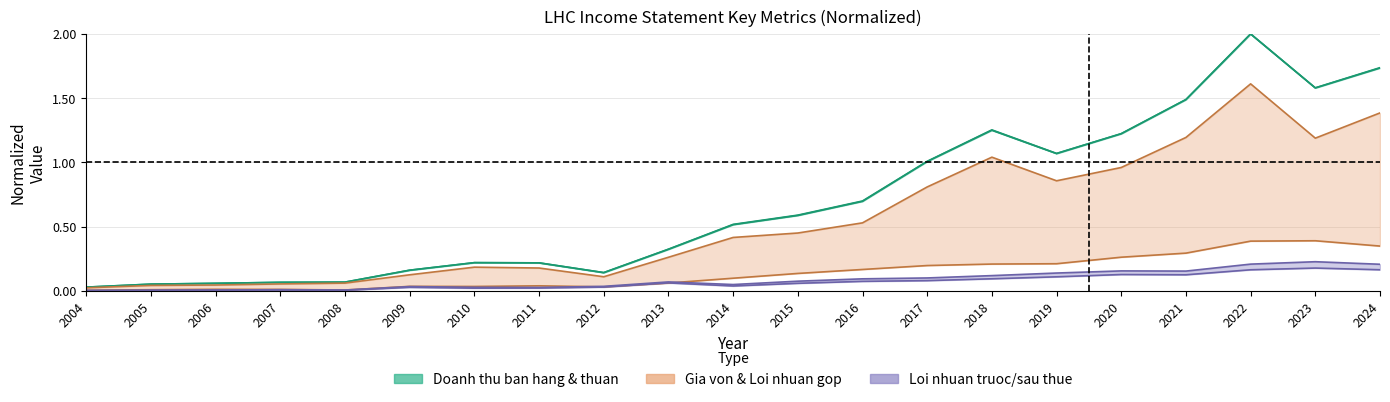

Where is the first local minimum for Loi nhuan truoc thue?

2008